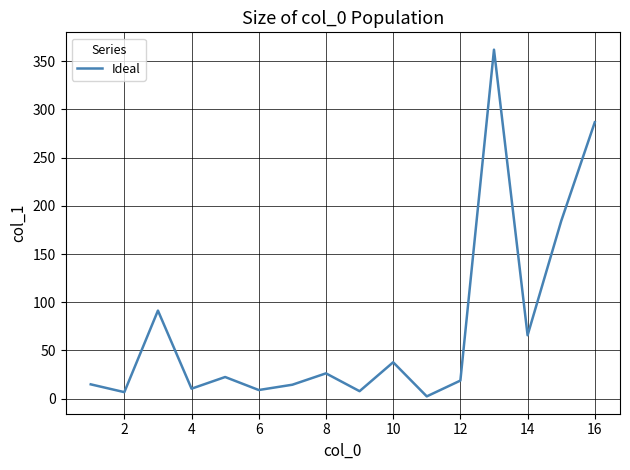

What is the greatest value displayed?

362.0